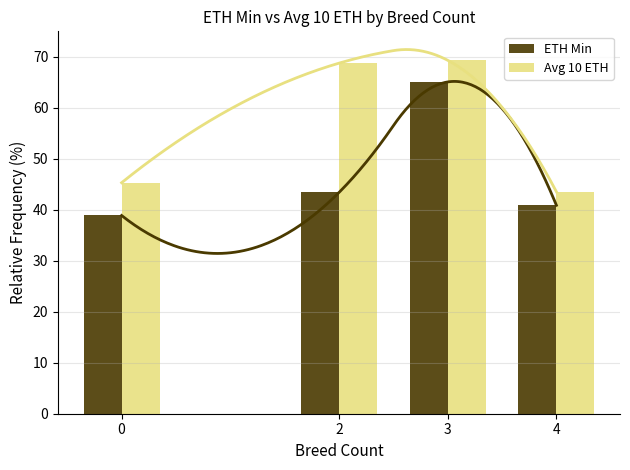

How many values in the Avg 10 ETH series are below 68?

2